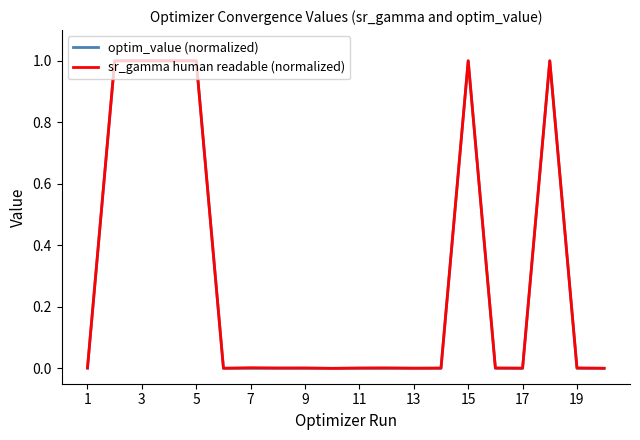

What are all the series names shown in the legend?

optim_value (normalized), sr_gamma human readable (normalized)